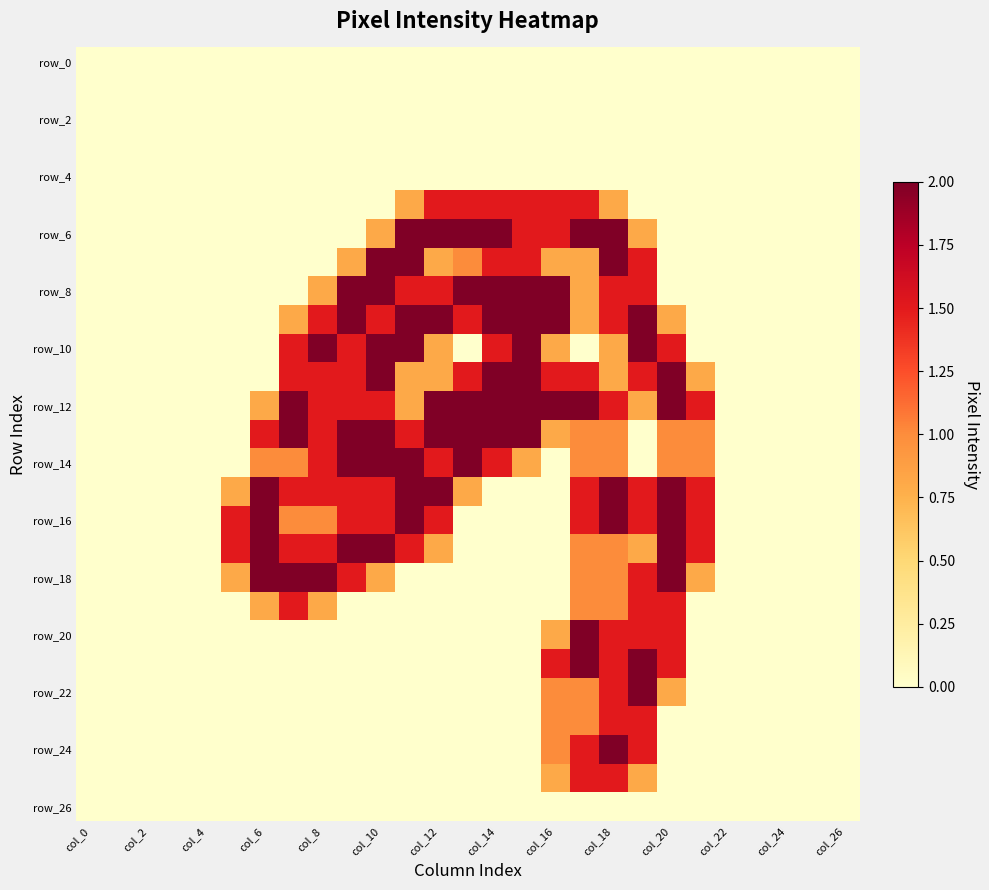

How many distinct data groups are displayed?

27